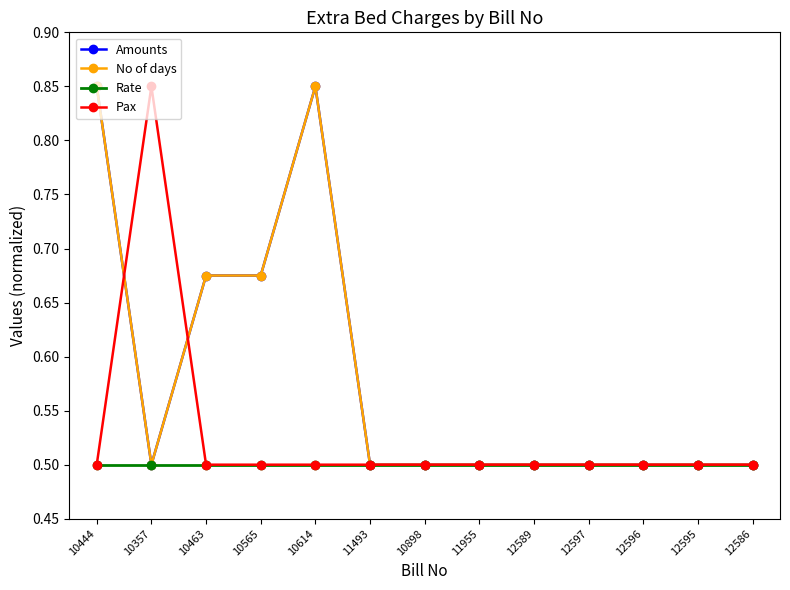

Where do Pax and No of days first cross each other?

10444 and 10357